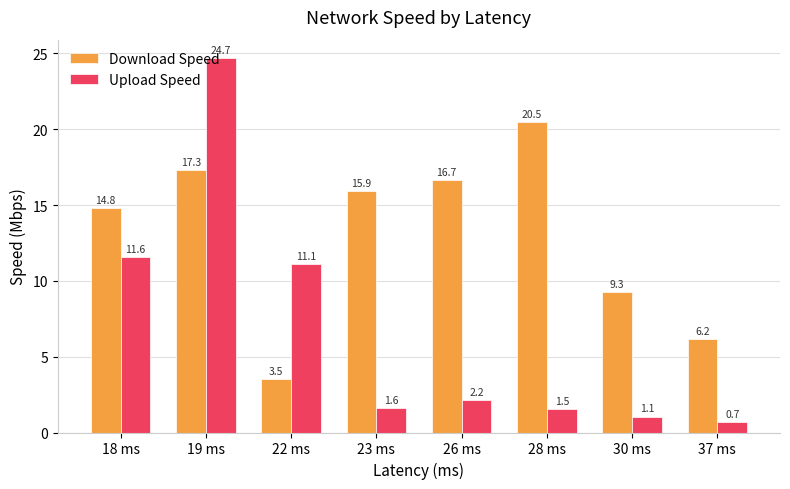

Which series changed the most between 18 ms and 22 ms?

Download Speed